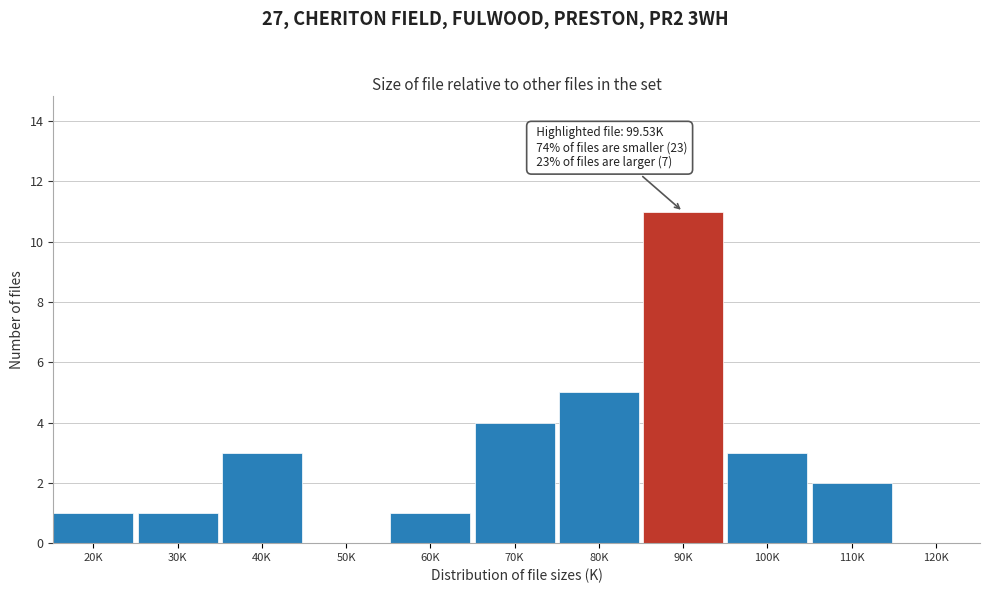

Reading left to right, extract all data points from this chart.

20K=1	30K=1	40K=3	50K=0	60K=1	70K=4	80K=5	90K=11	100K=3	110K=2	120K=0